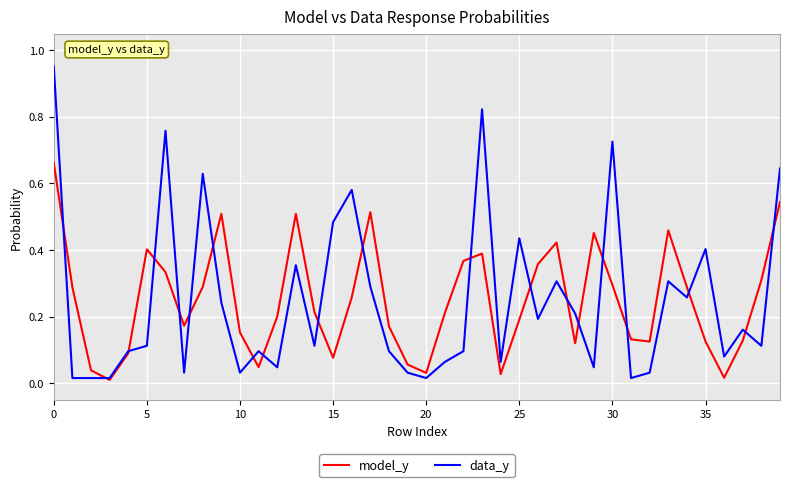

How many lines are shown in the chart?

2